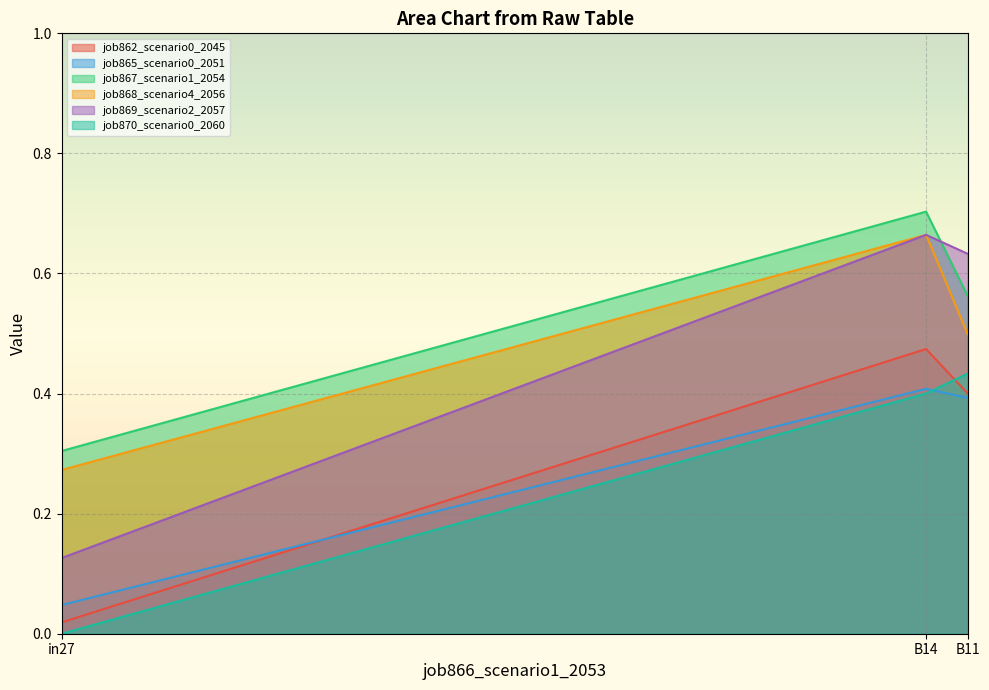

Count the job870_scenario0_2060 values in the range 0 to 1.

3